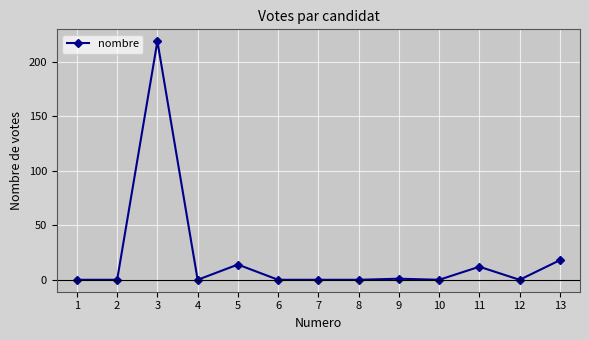

At which category does the data reach its first local peak?

3